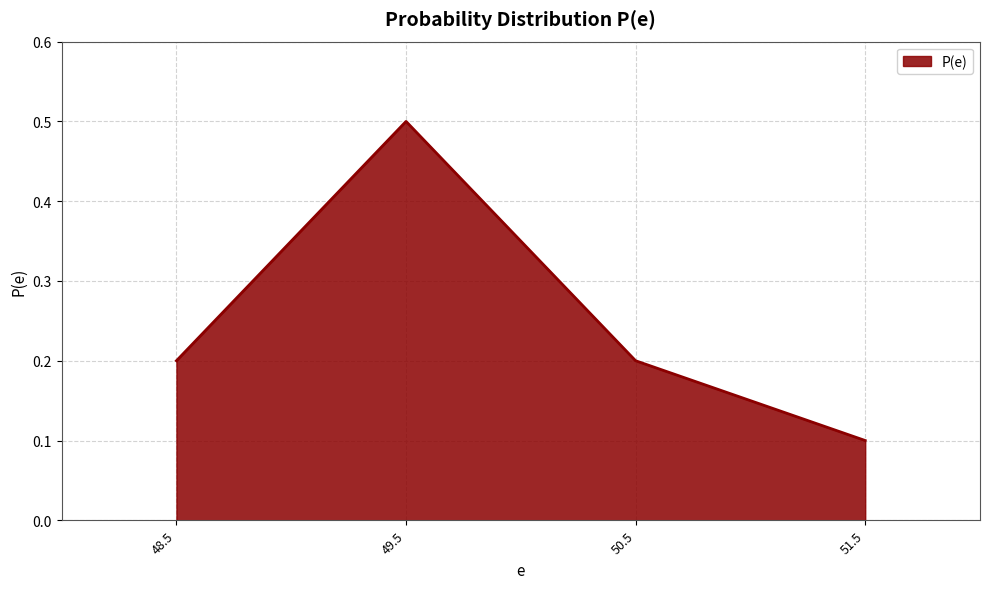

What is the sum of all values?

1.0